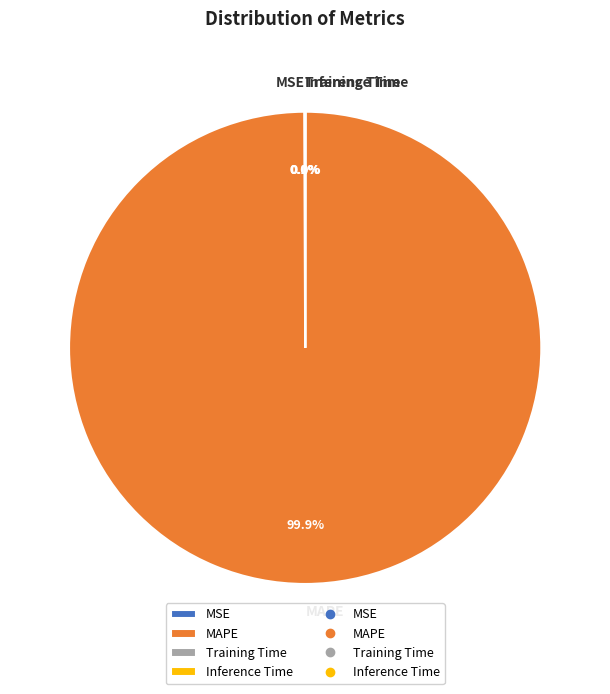

What is the largest slice in the pie chart?

MAPE